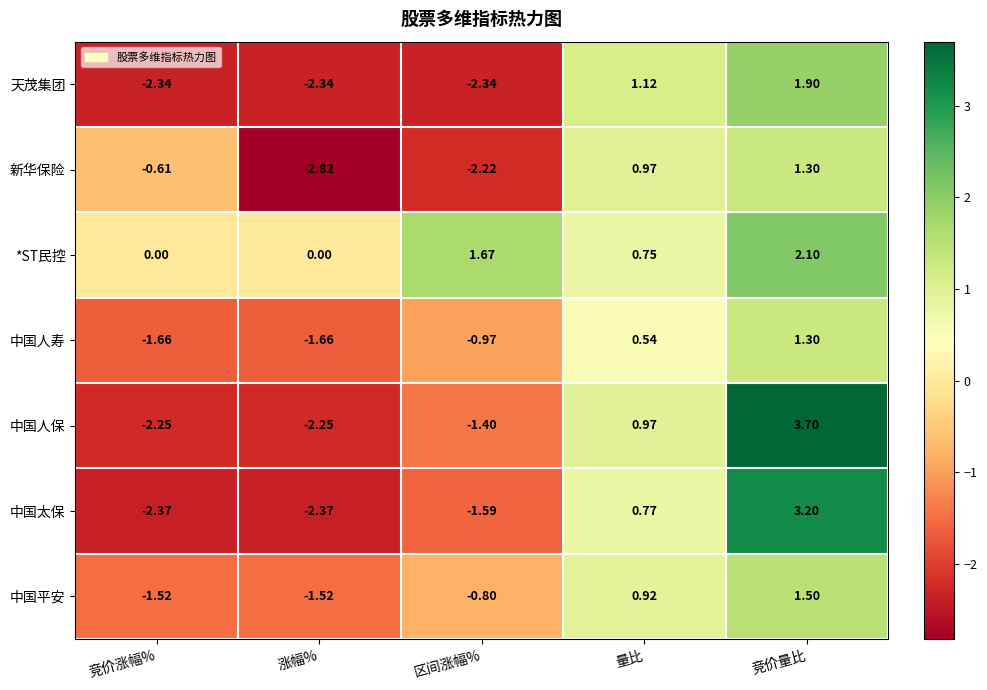

Where is 中国太保 nearest to the value 0?

量比